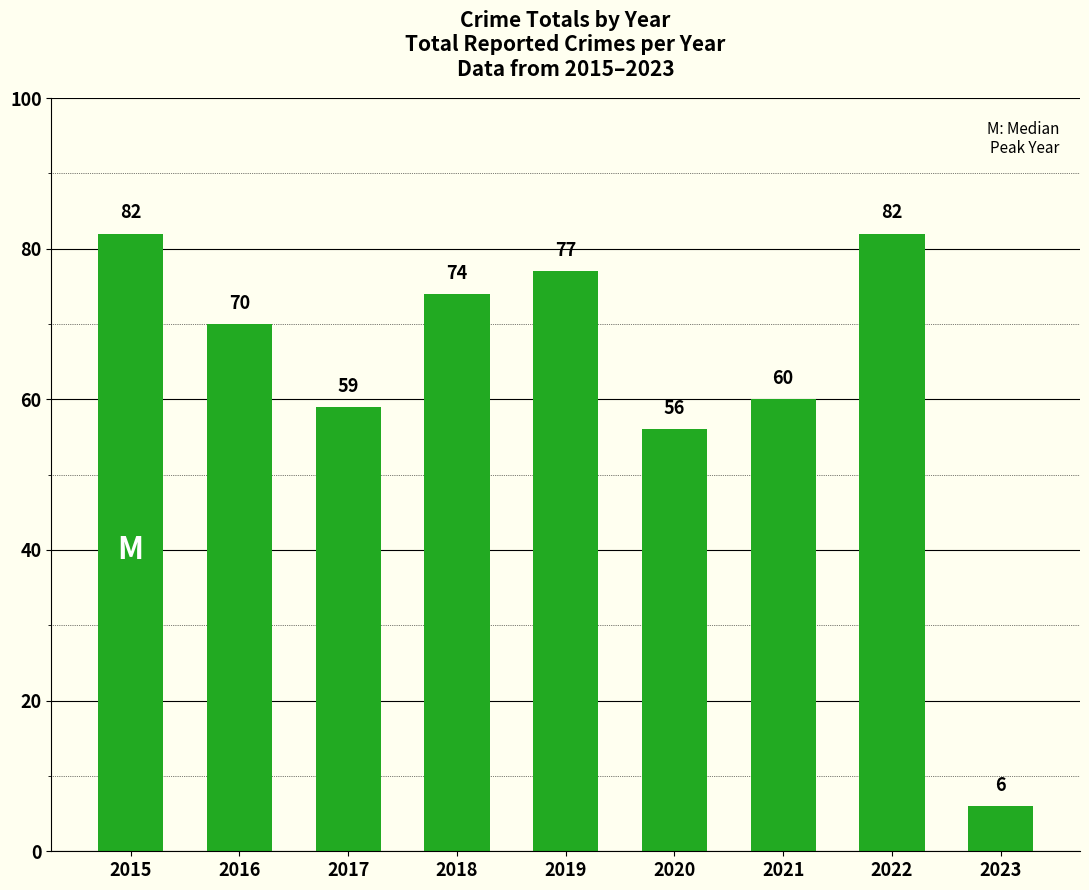

What is the maximum value shown in the chart?

82